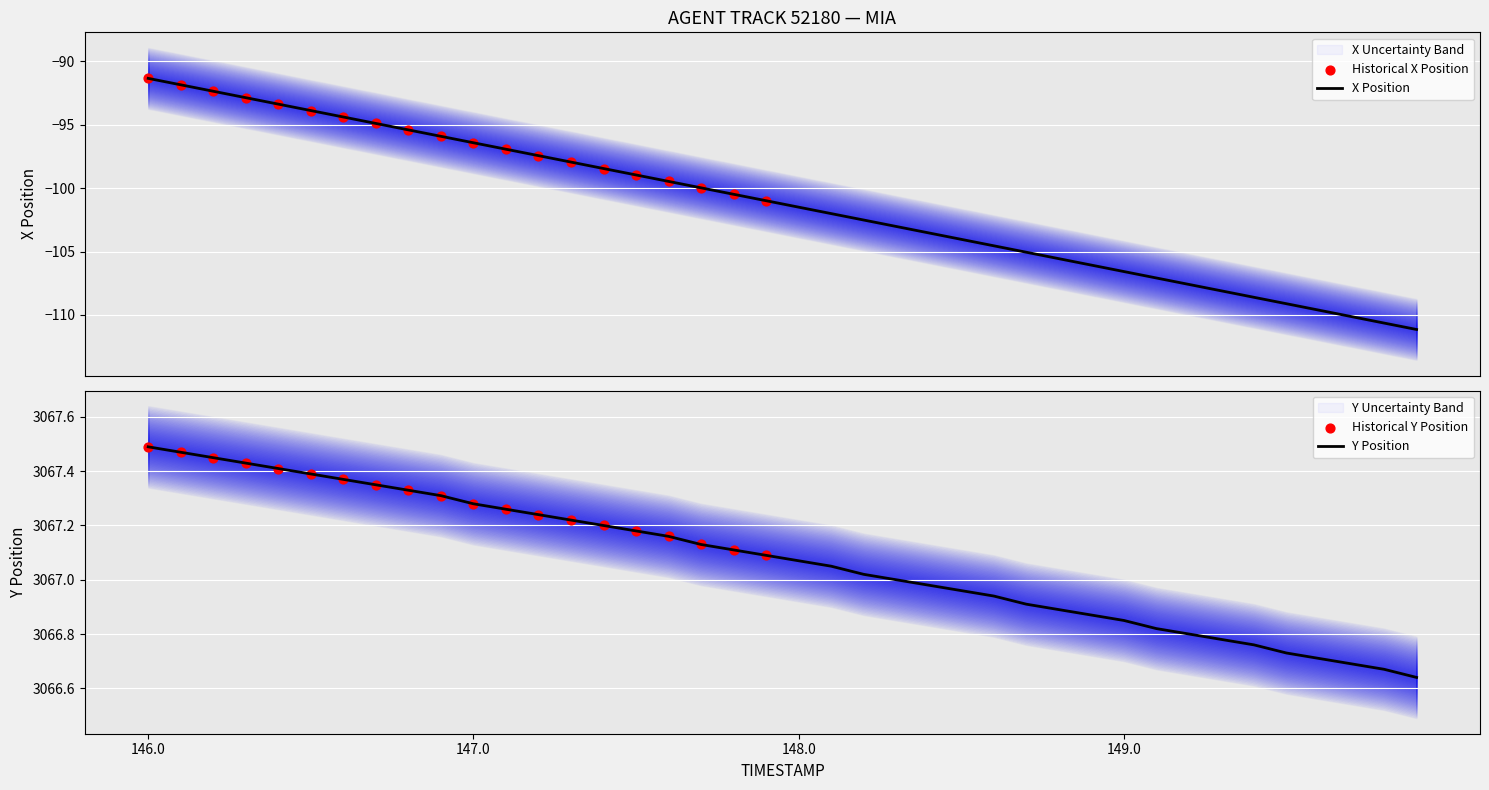

At which category is the sum across all series the highest?

146.0